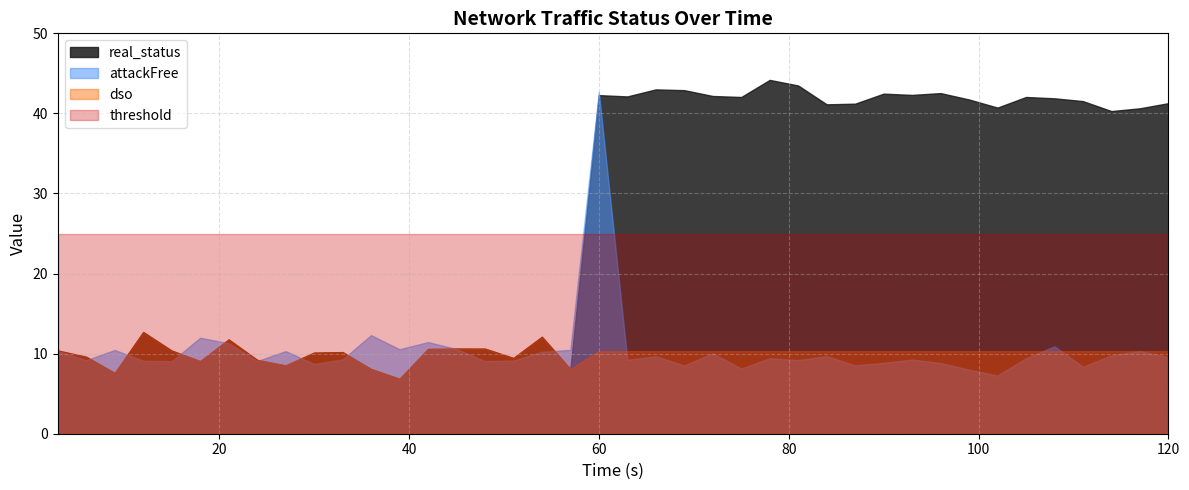

Where is dso nearest to the value 9?

18